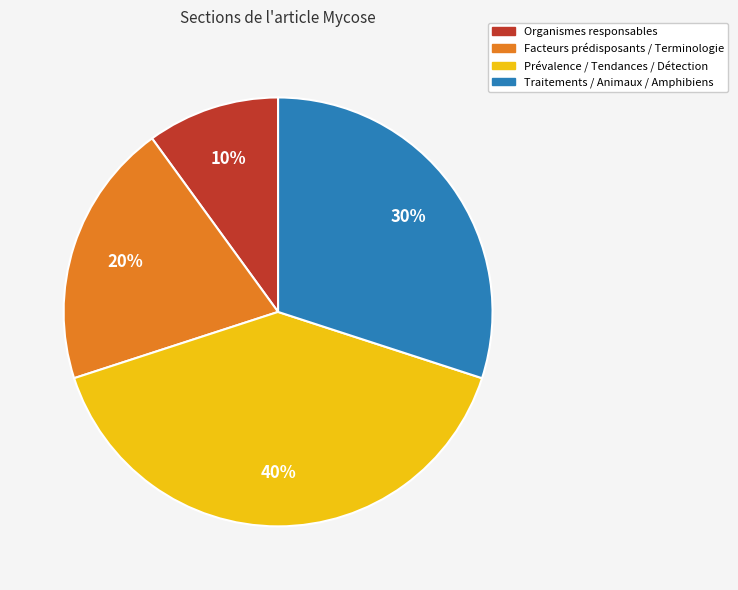

What percentage is the Prévalence / Tendances / Détection slice, to the nearest percent?

40%